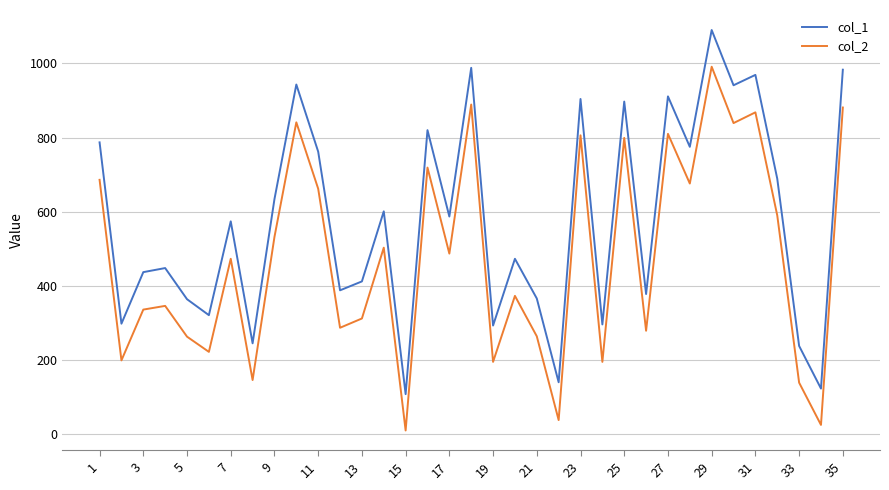

True or false: col_2 and col_1 cross at least once.

False